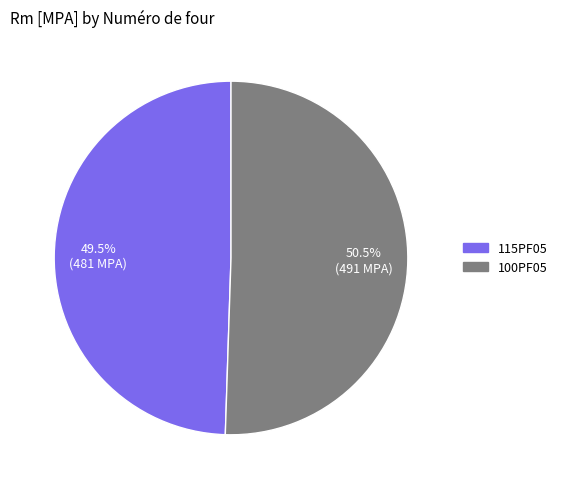

Is there any slice that represents more than half of the pie?

Yes